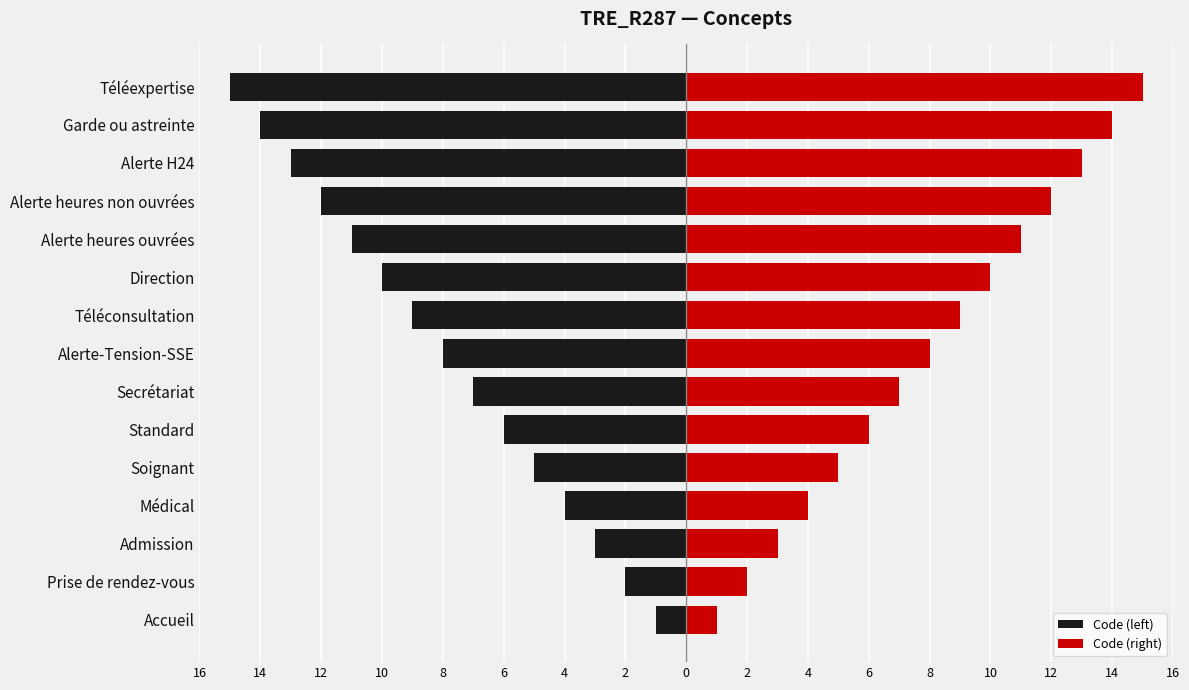

What is the difference between the maximum and minimum values in the Code (left) series?

14